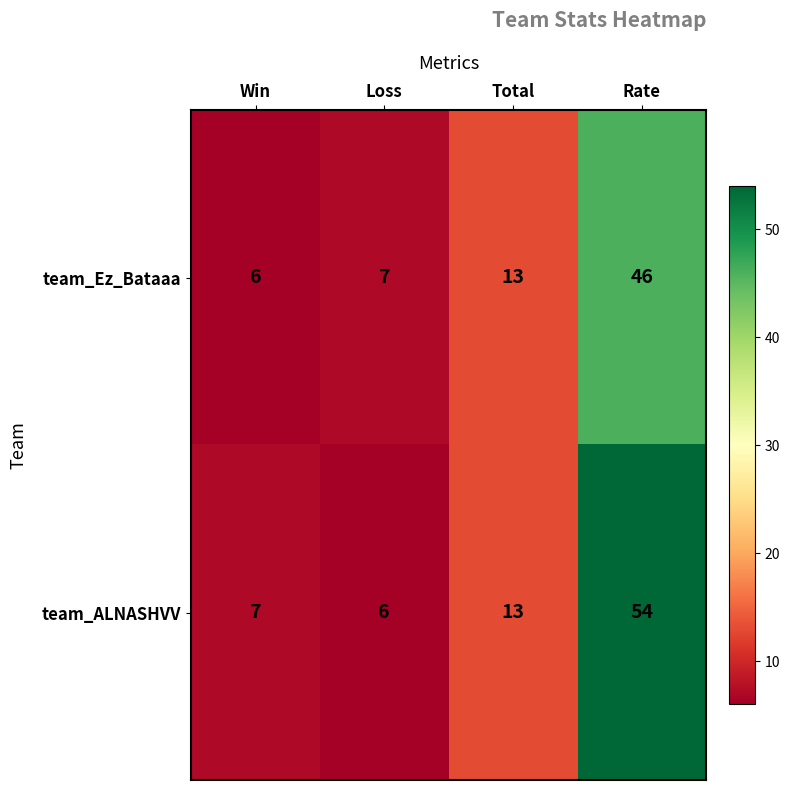

What is the difference between the maximum and minimum values in the team_Ez_Bataaa series?

40